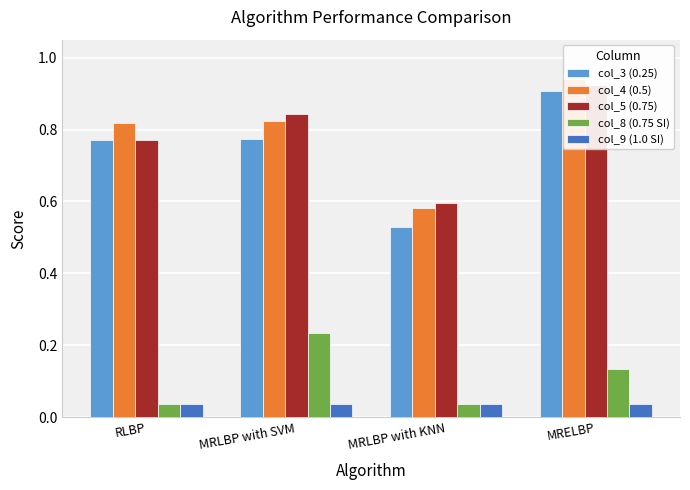

At which label is col_9 (1.0 SI) closest to 0?

MRLBP with SVM